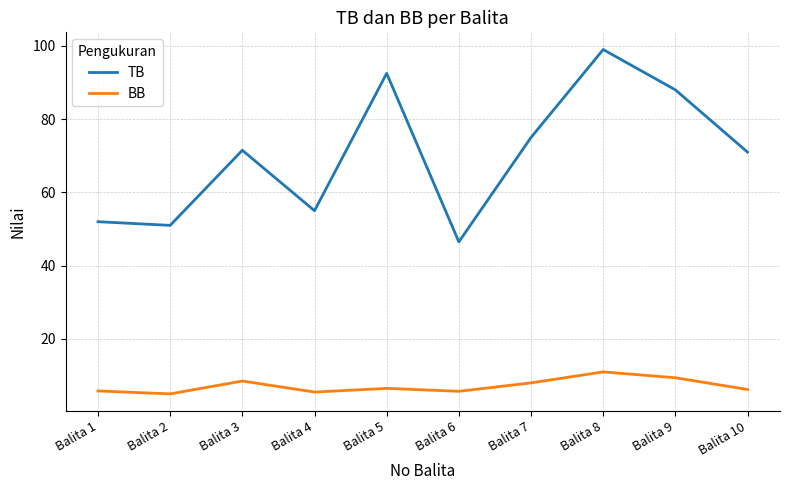

What is the lowest value of the TB series?

46.5